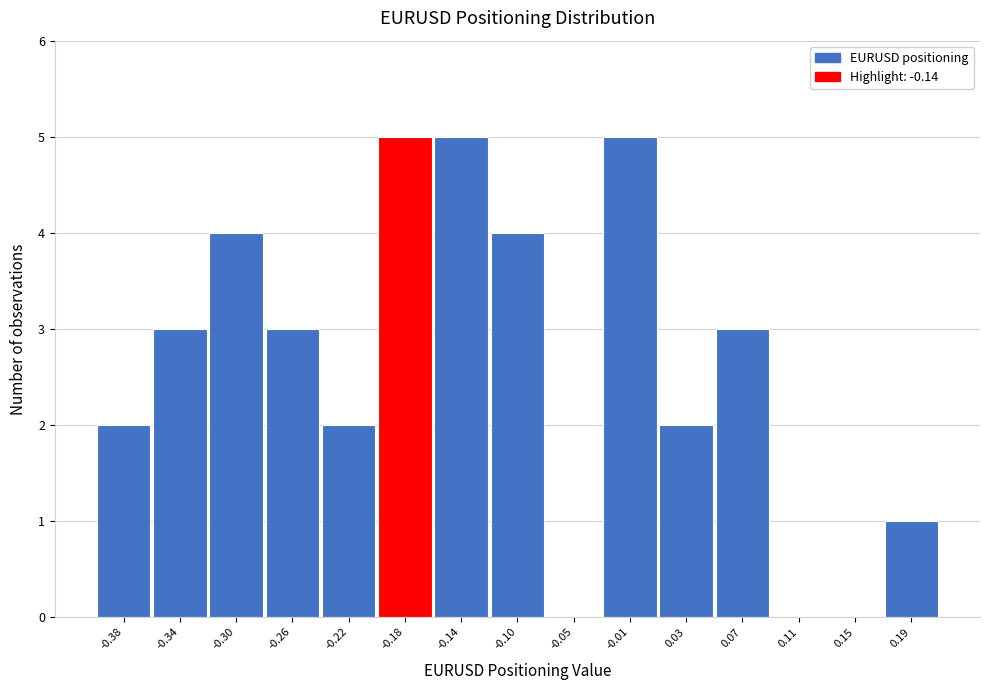

Reading left to right, what are all the values shown in this chart?

-0.38=2	-0.34=3	-0.30=4	-0.26=3	-0.22=2	-0.18=5	-0.14=5	-0.10=4	-0.05=0	-0.01=5	0.03=2	0.07=3	0.11=0	0.15=0	0.19=1